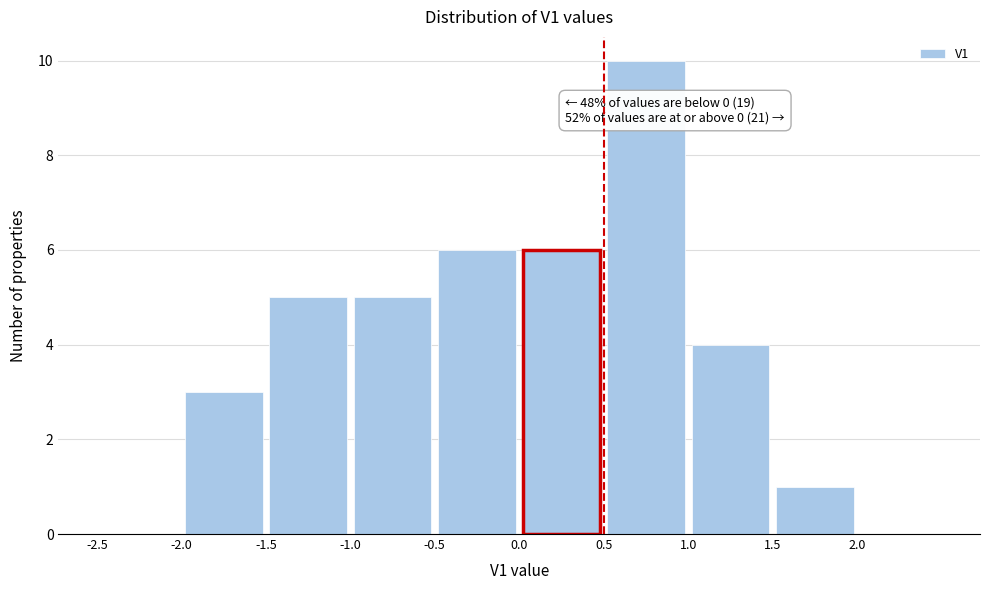

Which range on the x-axis has the tallest bar?

0.5 to 1.0